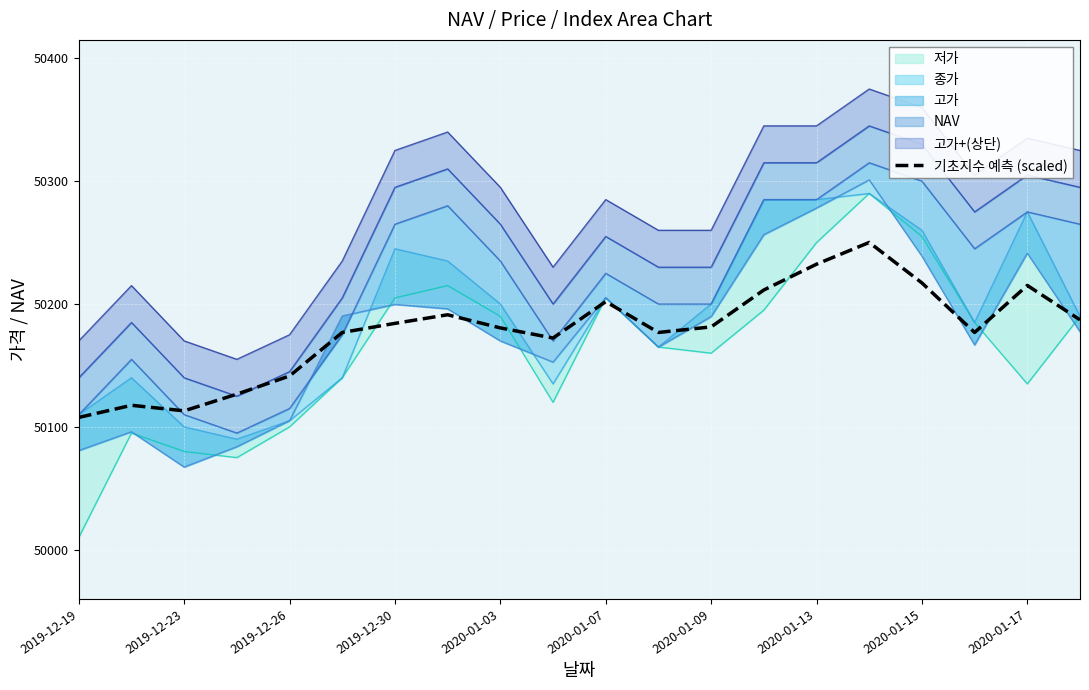

Is it true that 기초지수 예측 (scaled) equals 50215.2 at 2020-01-17?

True